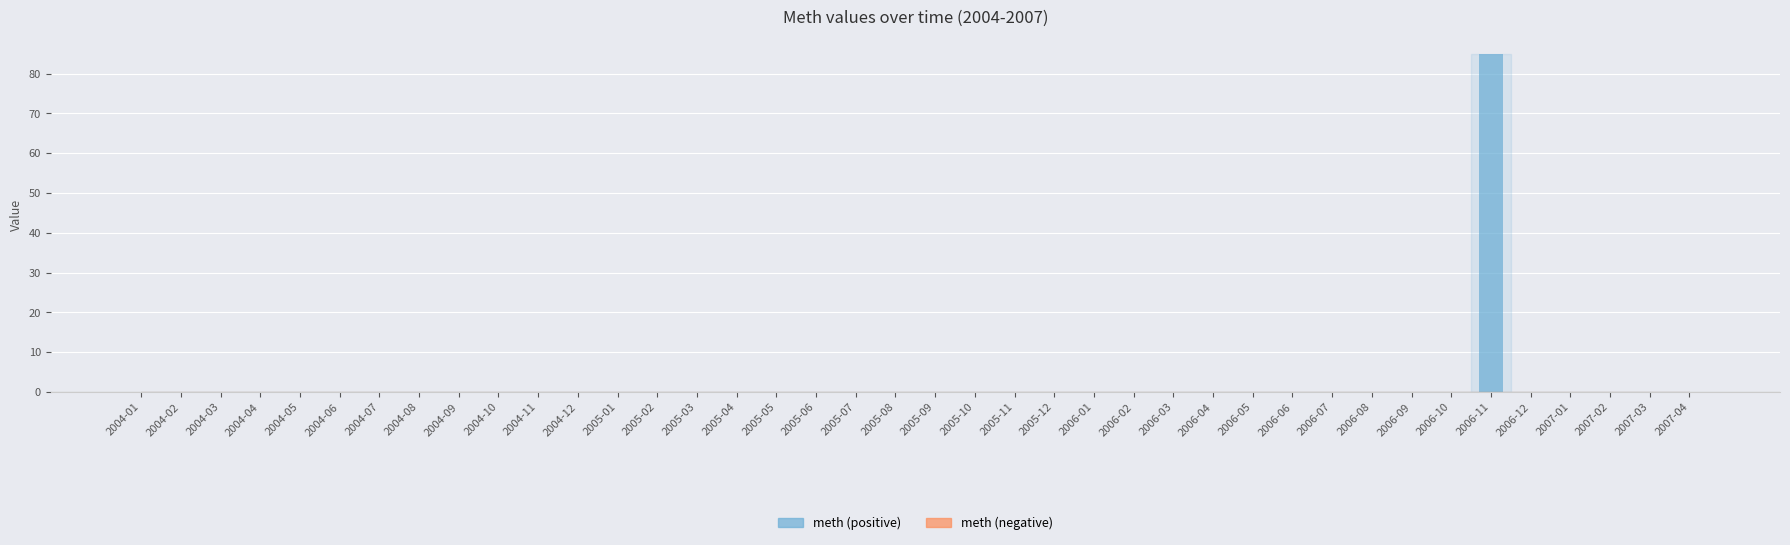

What is the greatest value displayed?

85